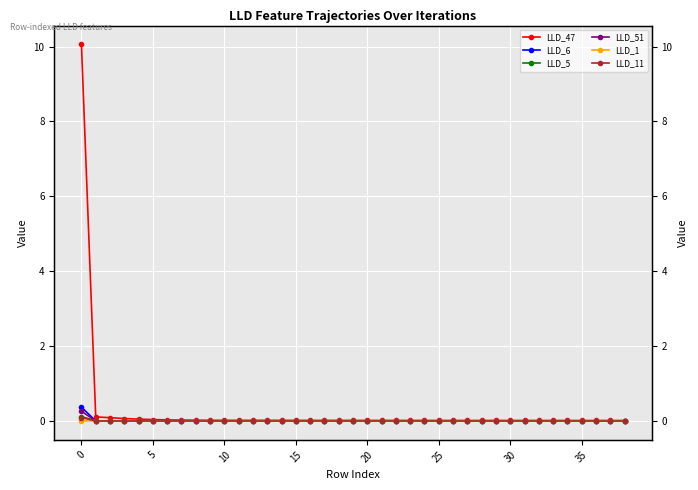

True or false: LLD_47 and LLD_5 cross at least once.

False